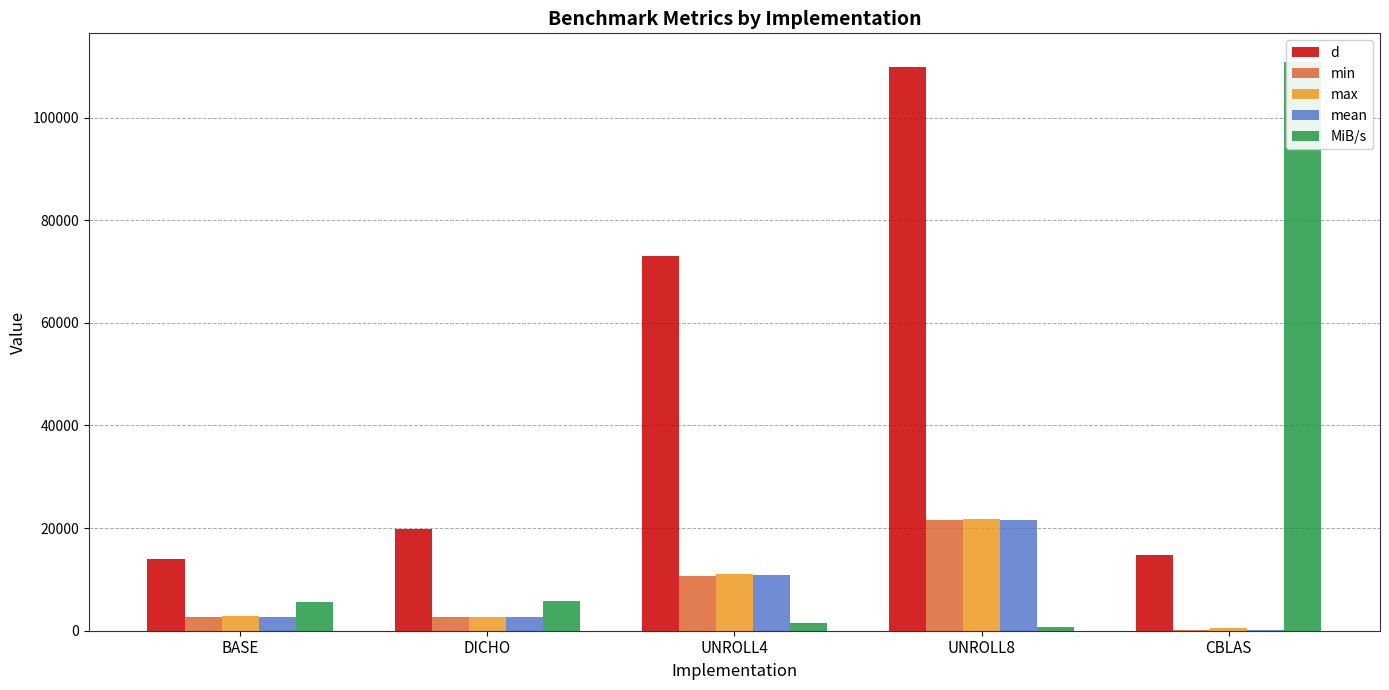

What is the highest value of the d series?

109845.5